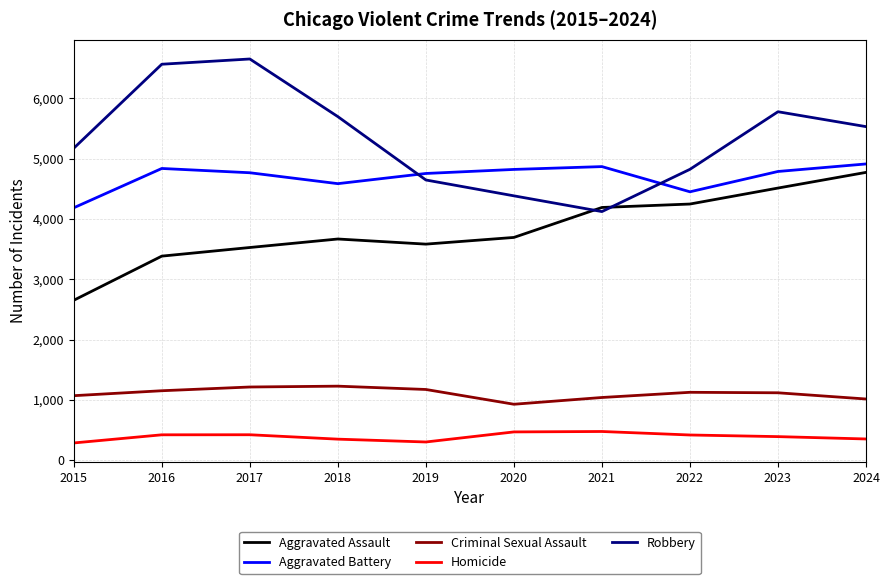

The Aggravated Assault series shows 6633 at 2021. True or false?

False